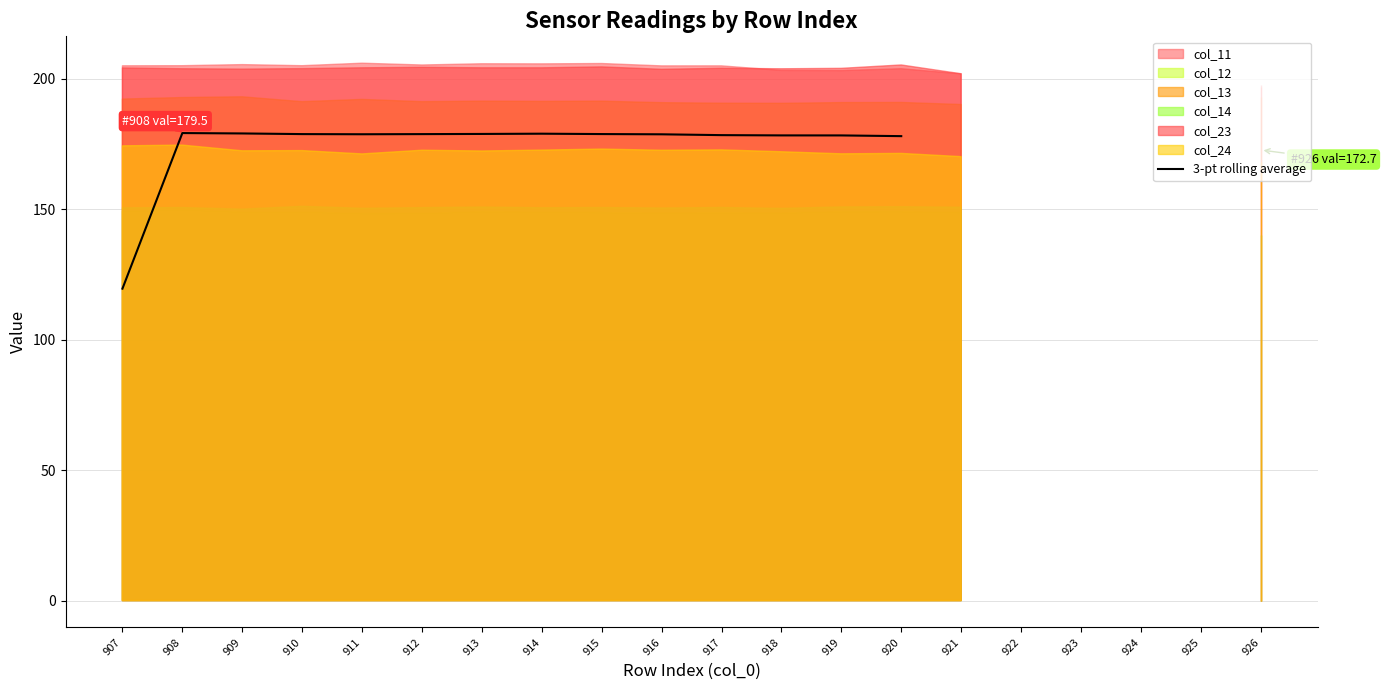

What is the sum of the values at 909 and 919?

357.4